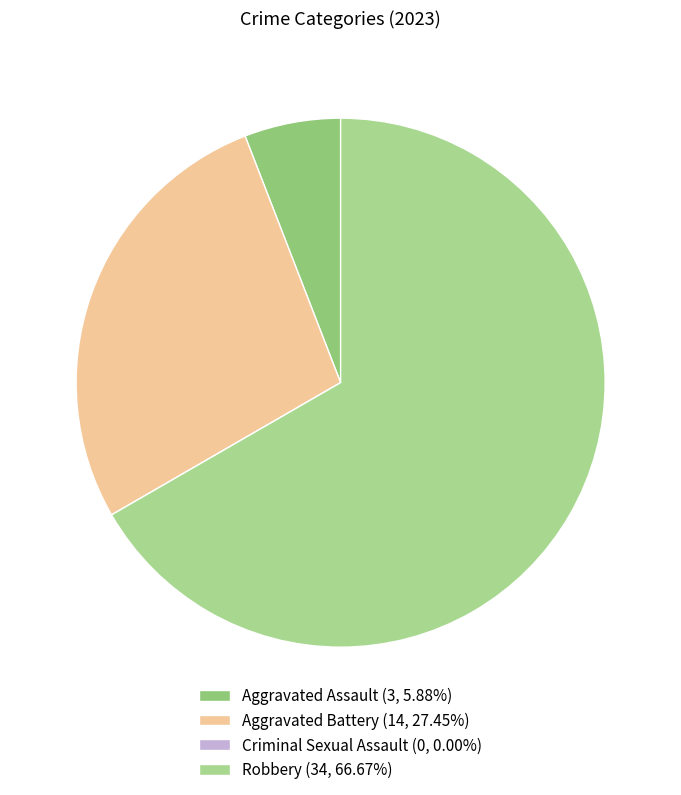

To the nearest percent, what is the difference between the Robbery and Aggravated Battery slice percentages?

39%